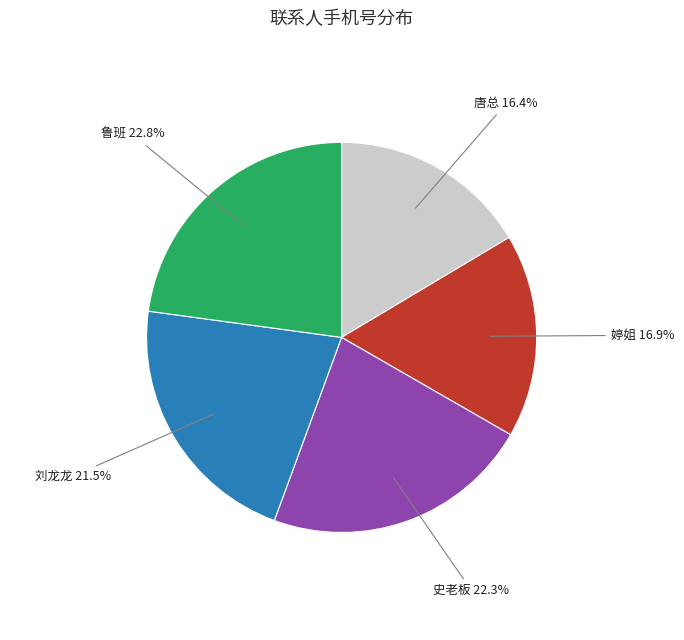

Does any single category account for the majority?

No